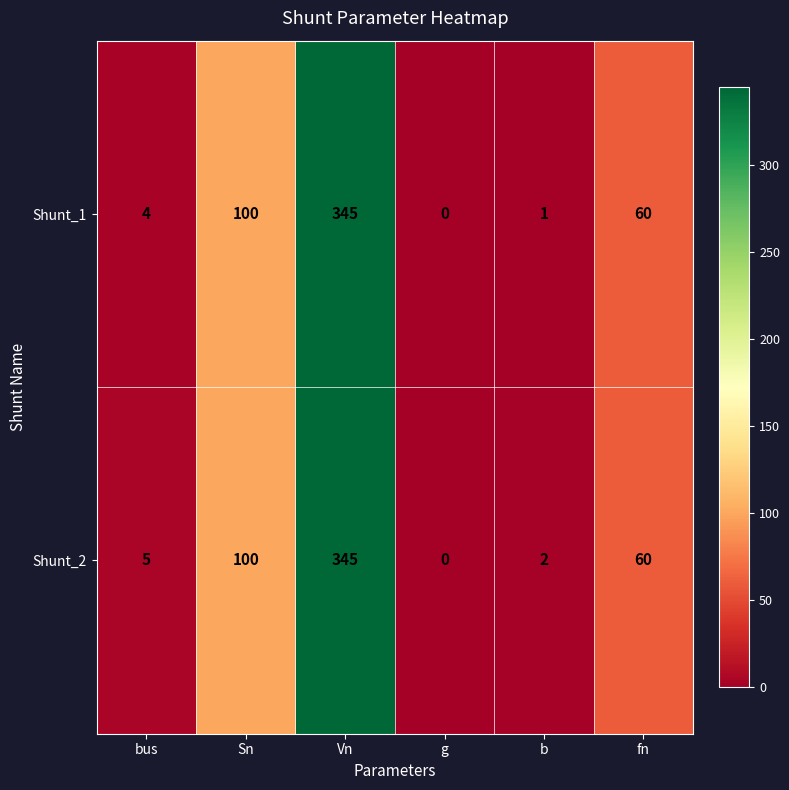

List the labels in order of Shunt_1 value, smallest first.

g, b, bus, fn, Sn, Vn